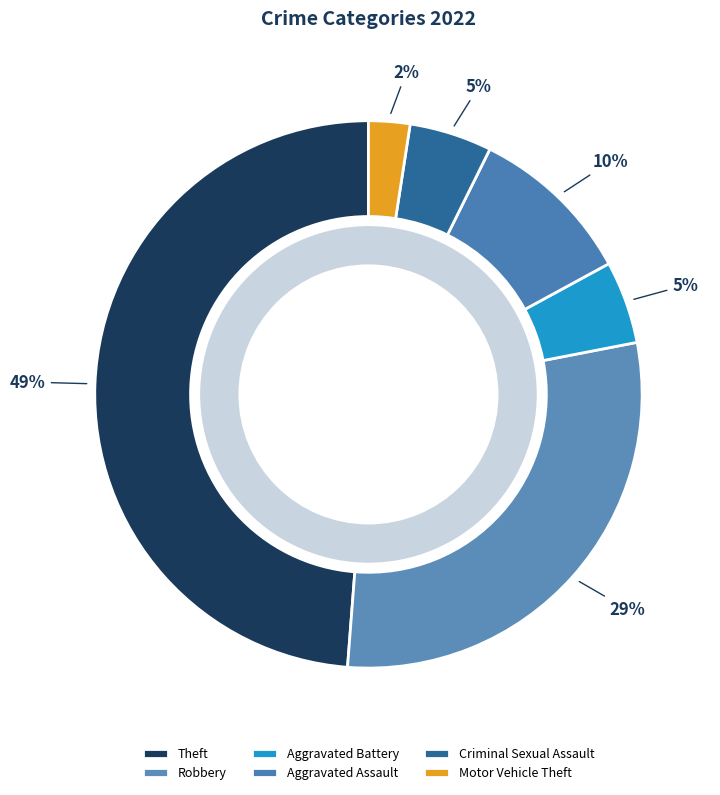

To the nearest percent, what portion does Aggravated Assault represent?

10%